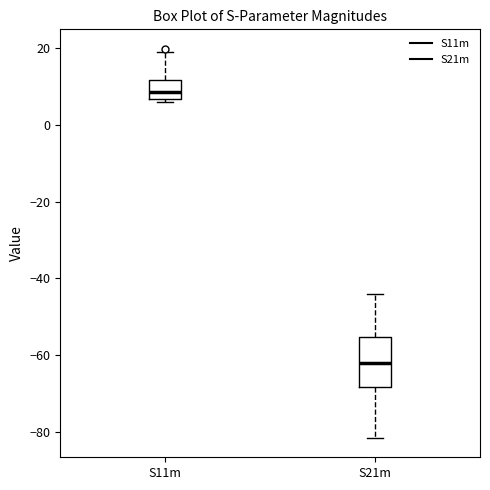

Which box's median line is the lowest?

S21m